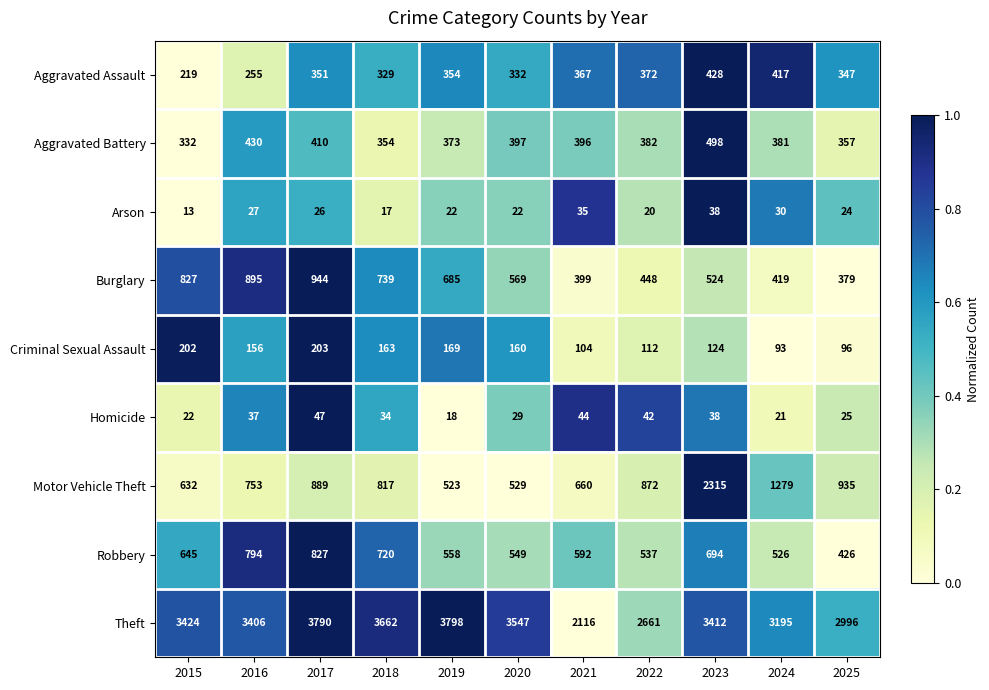

How many distinct data groups are displayed?

9